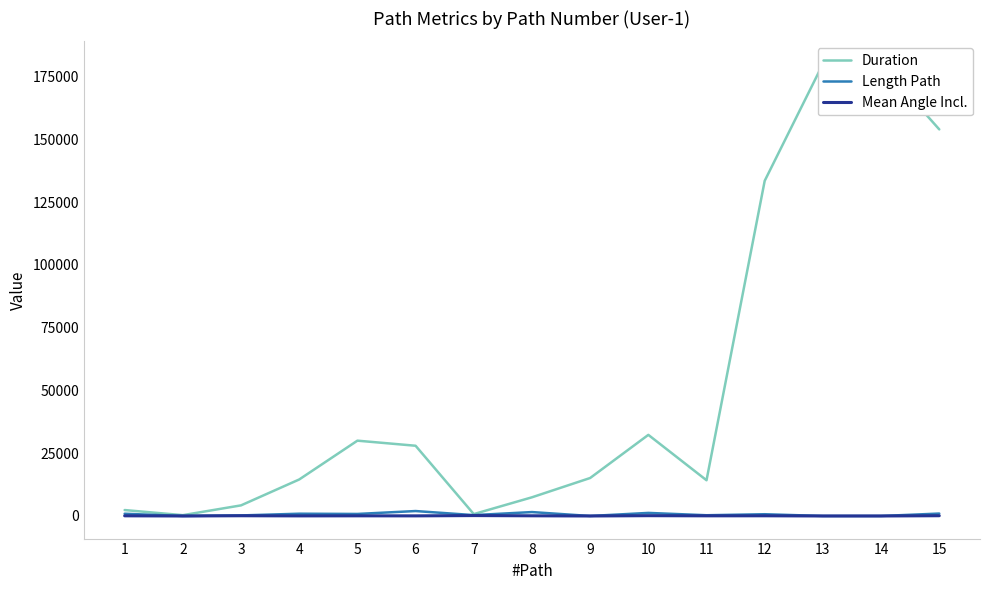

True or false: Mean Angle Incl. and Duration cross at least once.

False